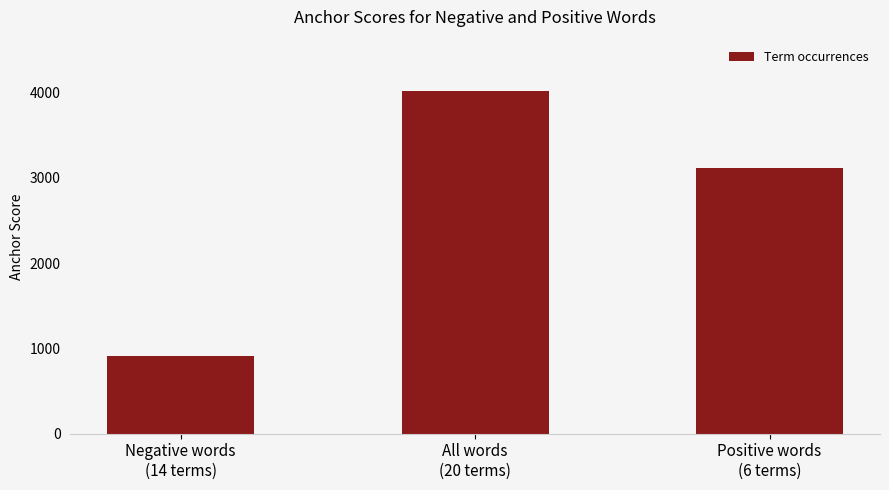

Are the bars grouped side by side (vs. stacked)?

No